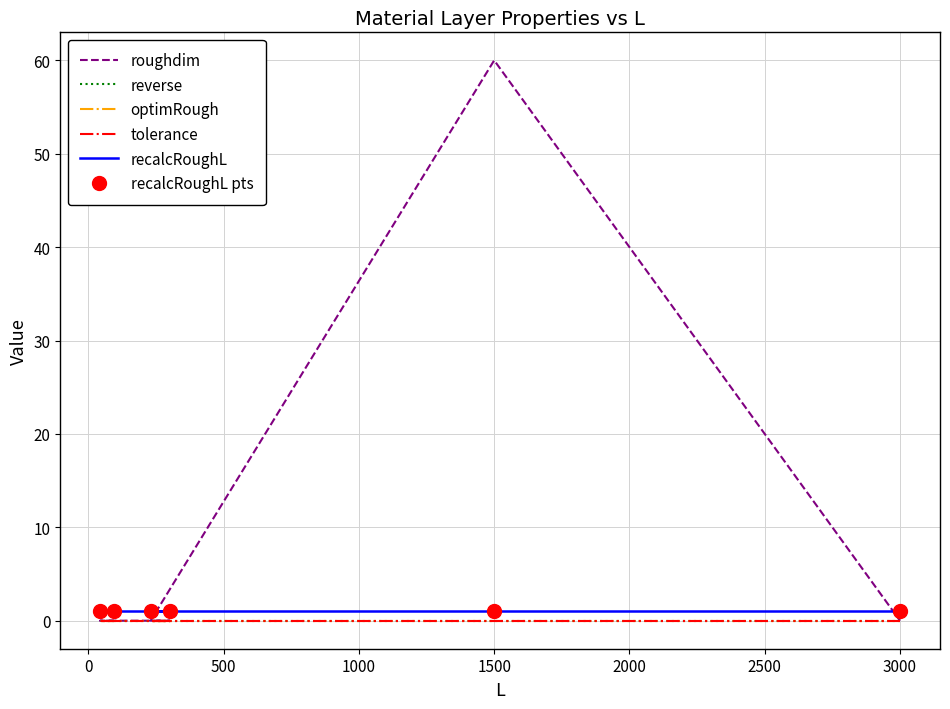

How many distinct data groups are displayed?

6